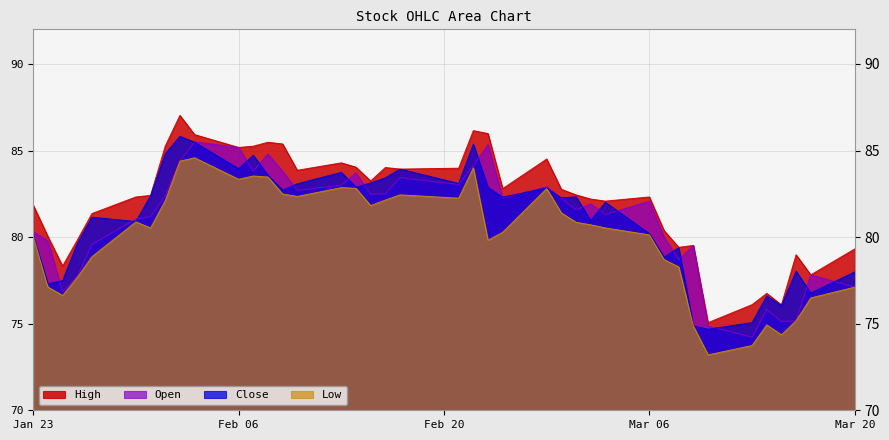

The Close series shows 24.7 at 2023-02-09. True or false?

False